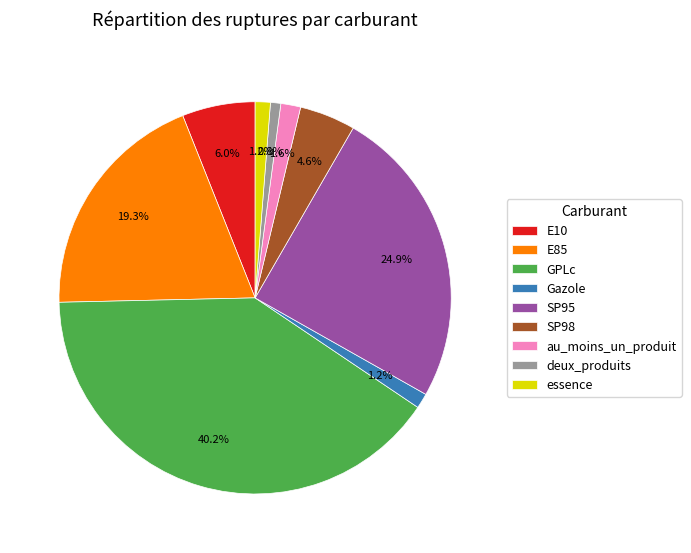

Does GPLc account for over 50% of the chart?

No